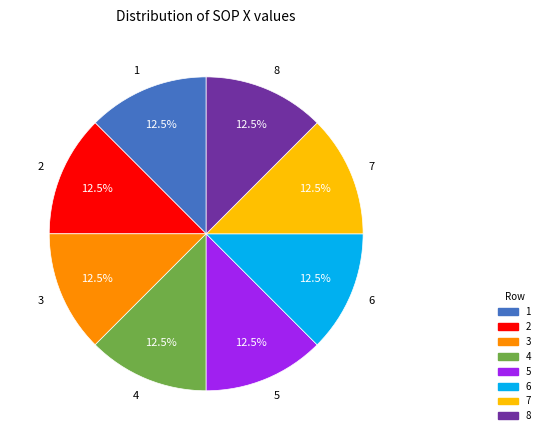

Is there any slice that represents more than half of the pie?

No